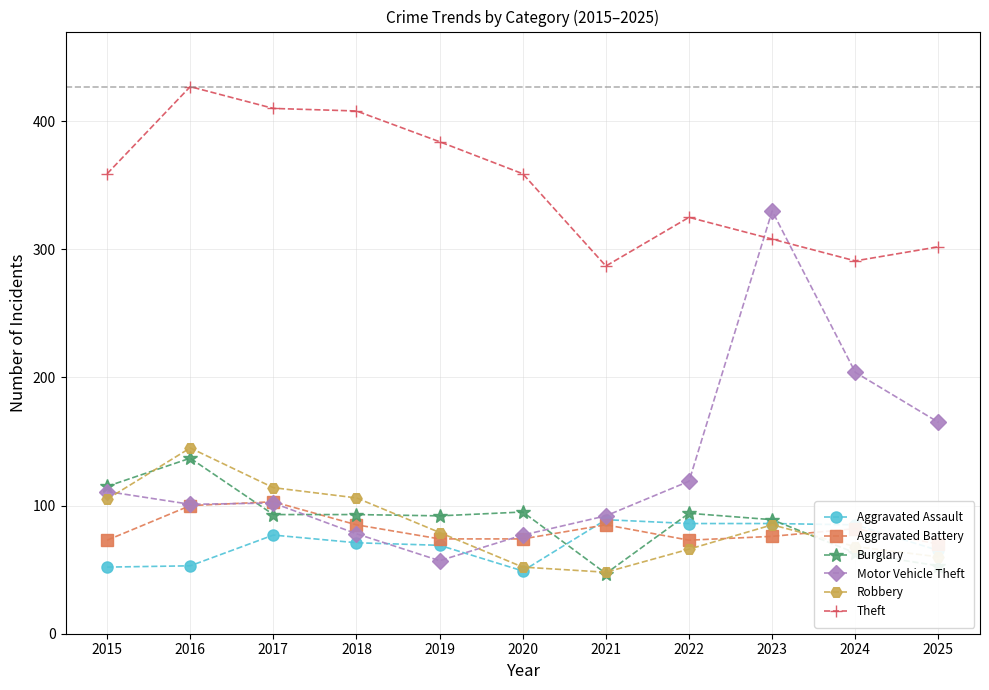

What value does the Robbery series have at 2018?

106